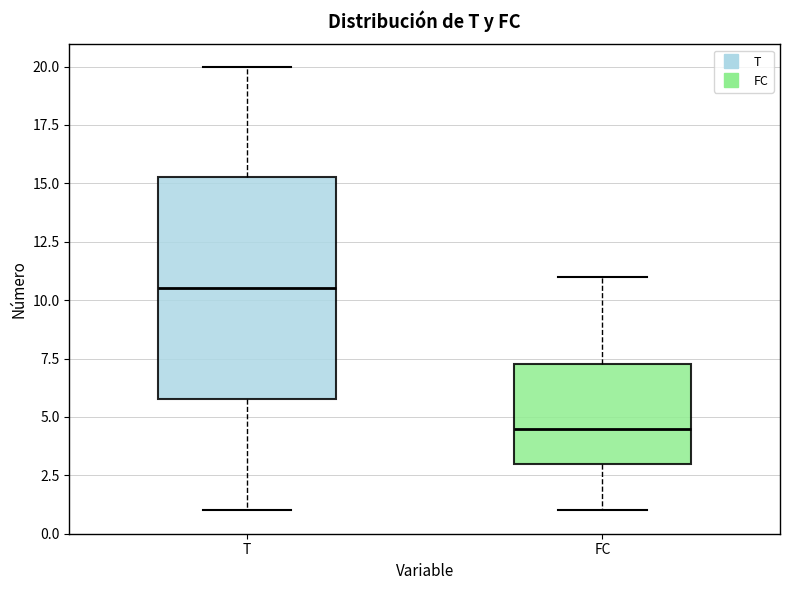

Which box's median line is the lowest?

FC